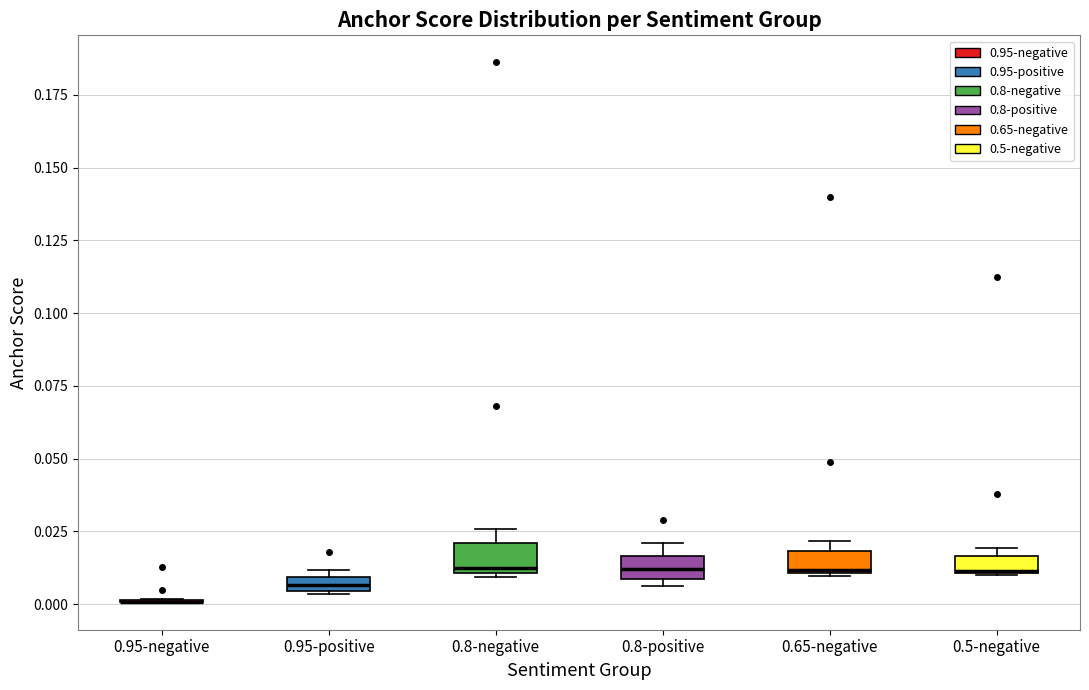

Where is the lower edge of the box for 0.65-negative on the y-axis? The values are not printed on the chart, so give them approximately, as read against the axis.

0.010